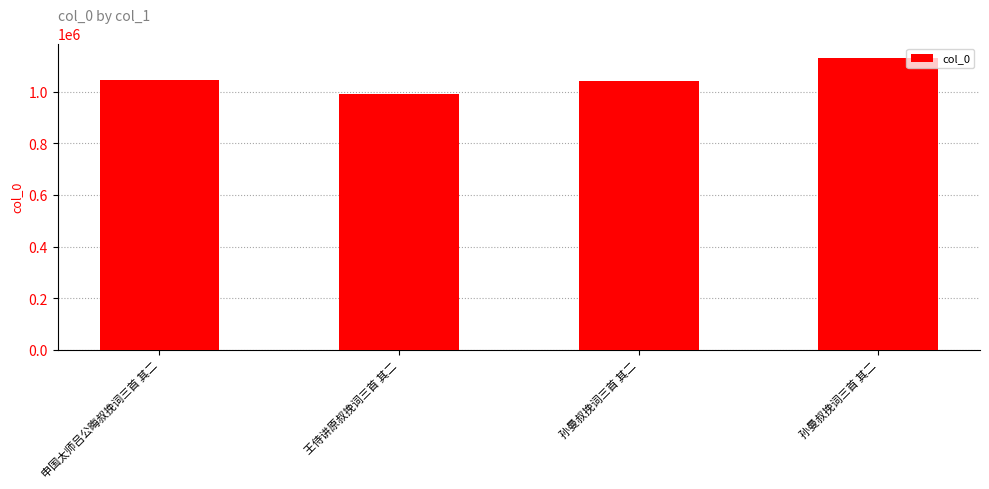

Reading right to left, extract all data points from this chart.

孙曼叔挽词三首 其二=1131016	孙曼叔挽词三首 其二=1040734	王侍讲原叔挽词三首 其二=990846	申国太师吕公晦叔挽词三首 其二=1044587